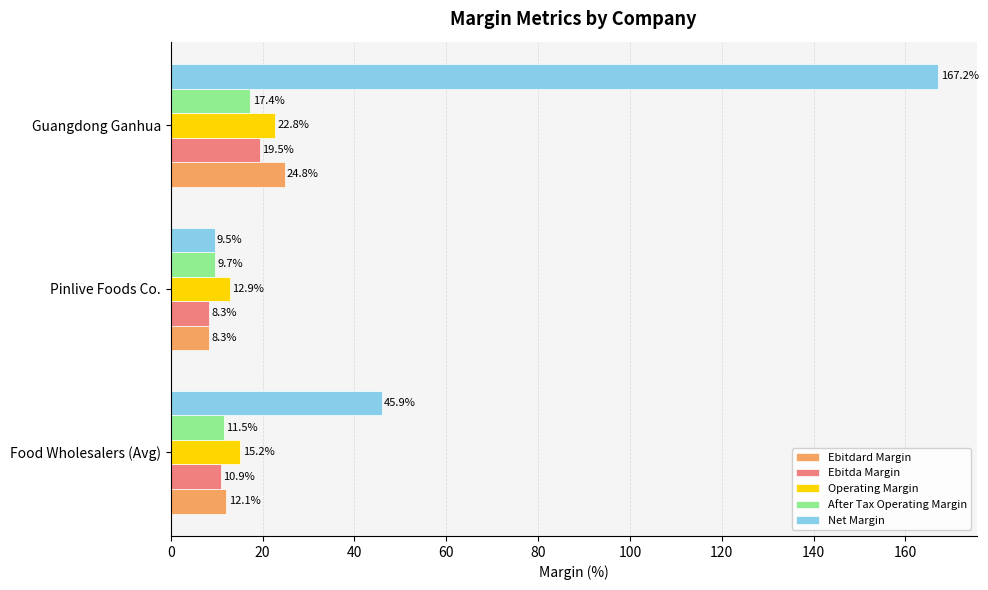

What is the sum of all Ebitda Margin values?

38.7